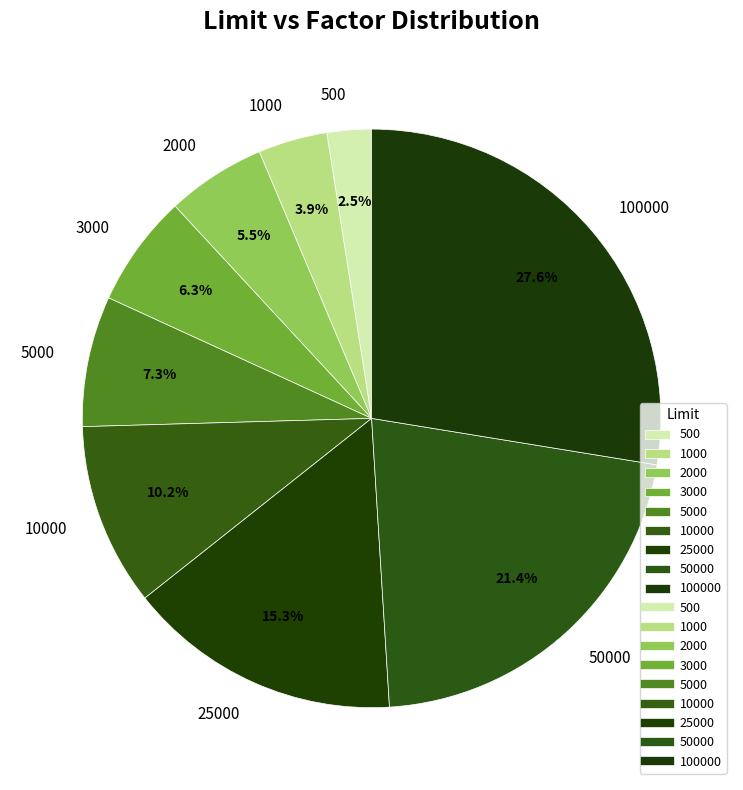

To the nearest percent, what portion does 5000 represent?

7%